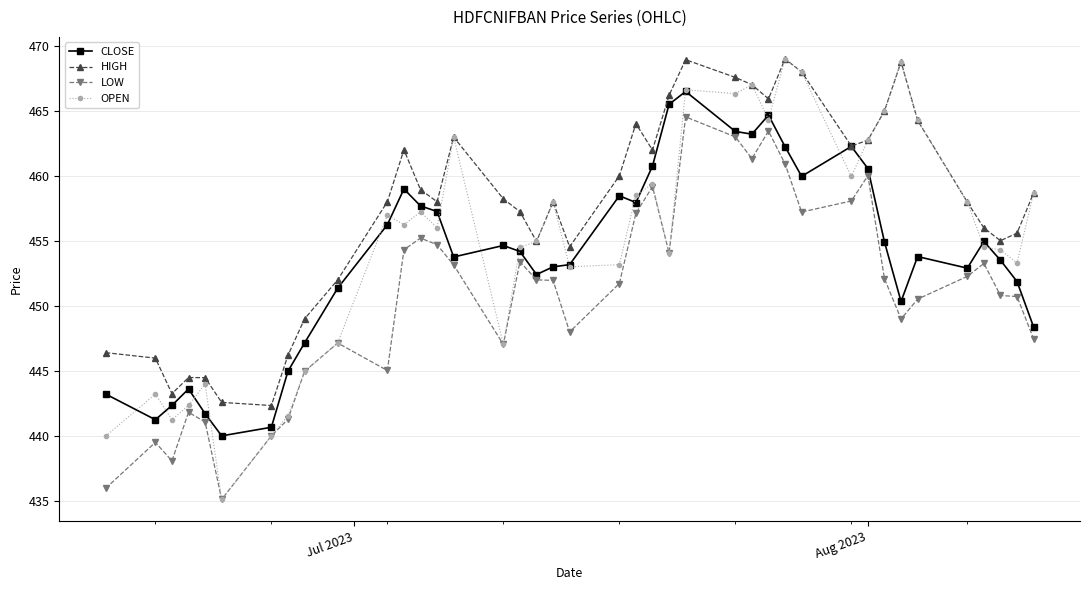

How many lines are shown in the chart?

4